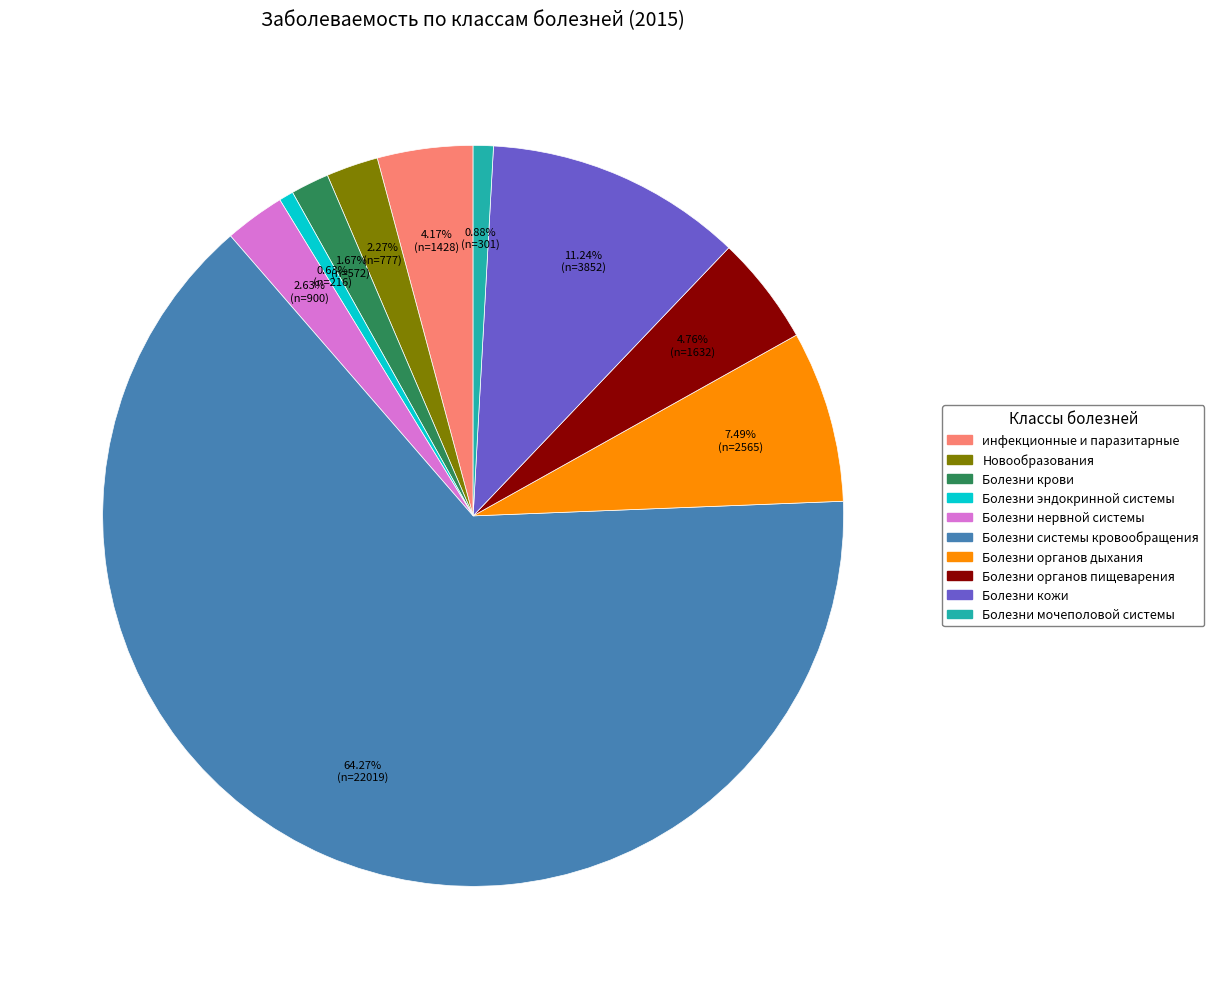

To the nearest percent, what is the difference between the Болезни кожи and Болезни эндокринной системы slice percentages?

11%